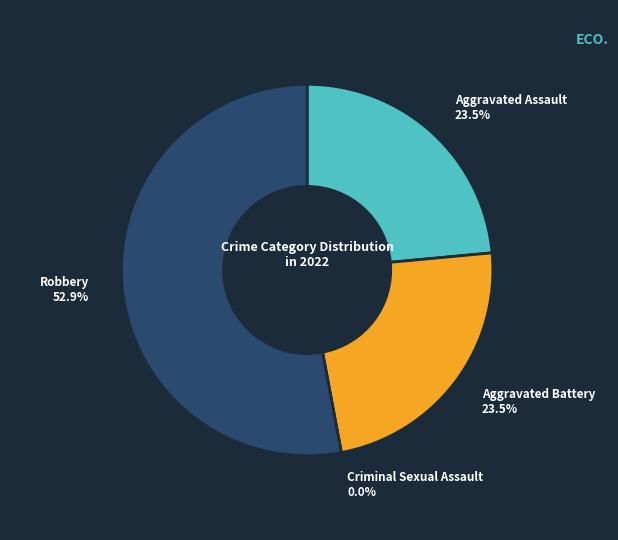

Combined, do Aggravated Battery and Criminal Sexual Assault account for over 50%?

No